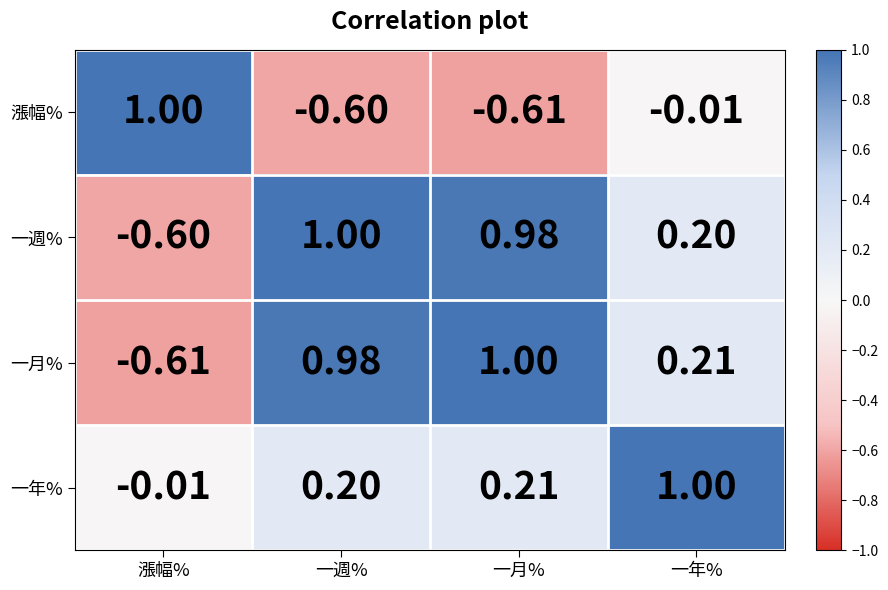

At which label does 漲幅% reach its minimum?

一月%